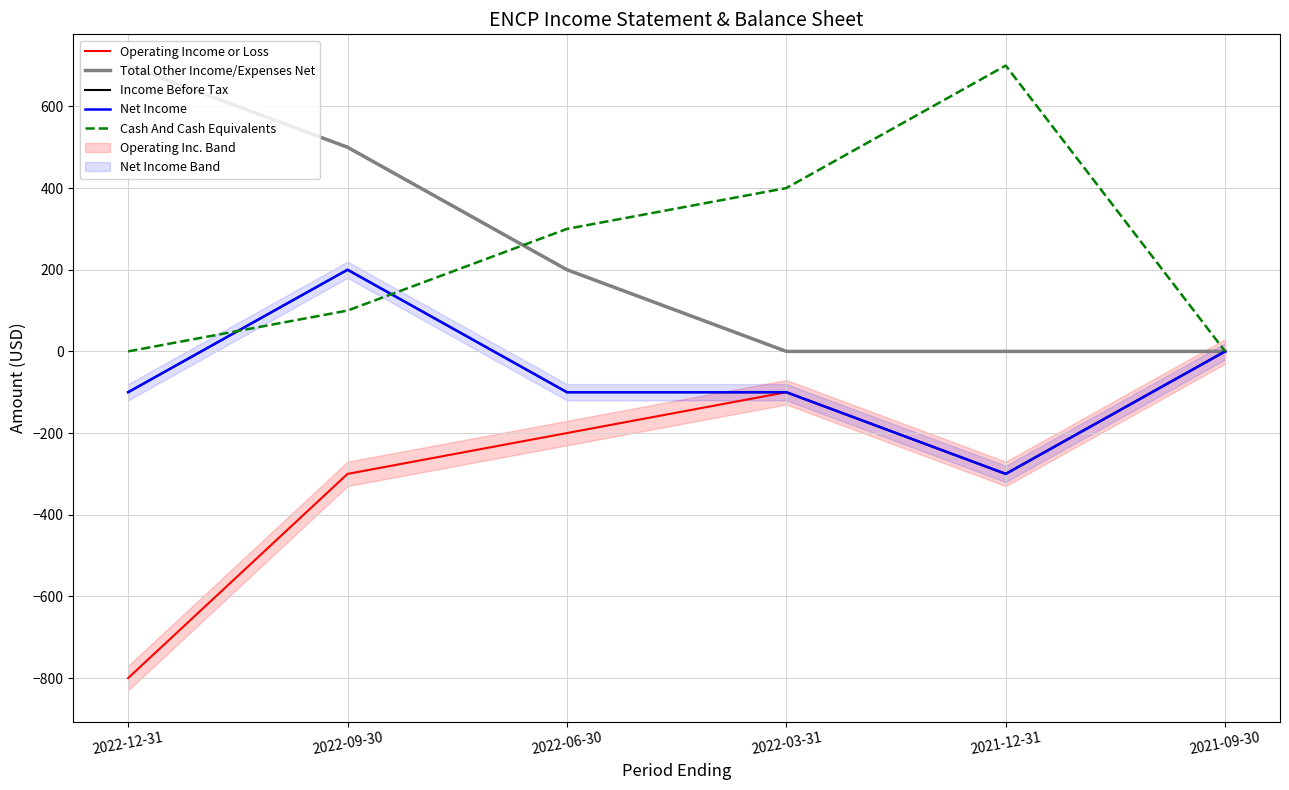

What is the total value across all series at 2021-12-31?

-200